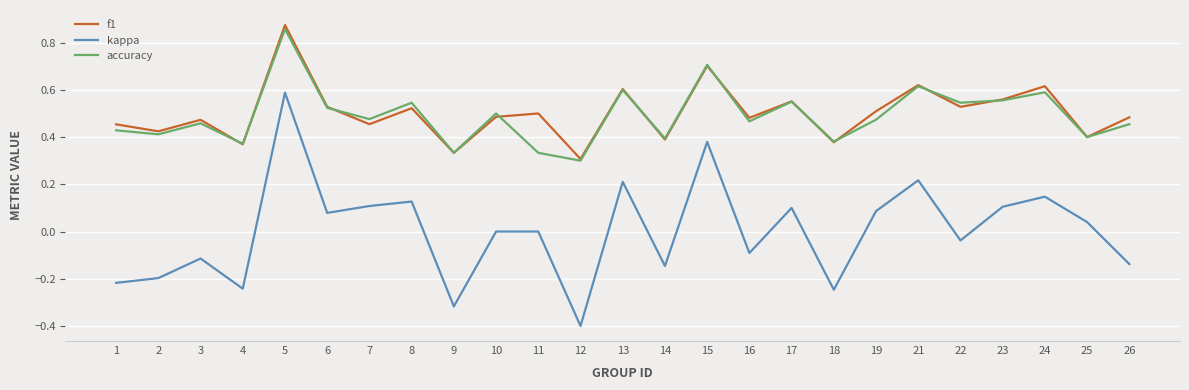

The value of f1 at 13 is 0.6. True or false?

True